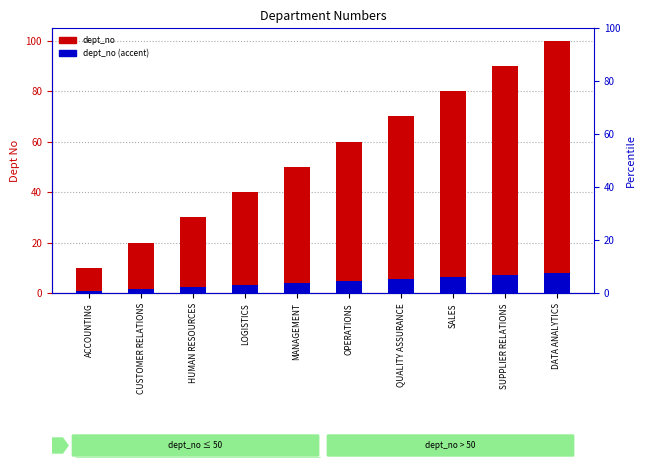

True or false: dept_no (accent) has a value of 0.8 at ACCOUNTING.

True